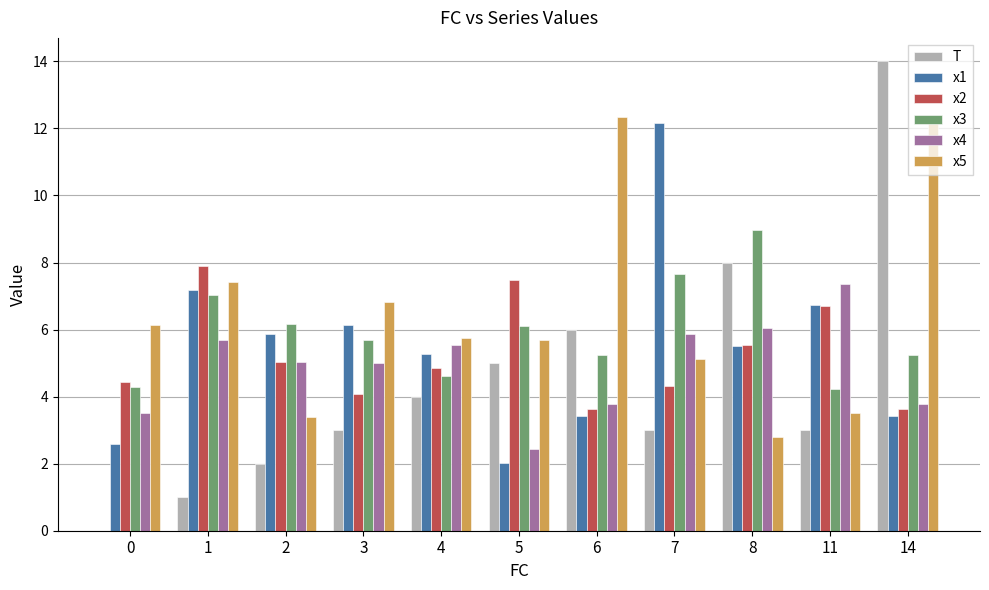

Which series has the widest spread of values?

T